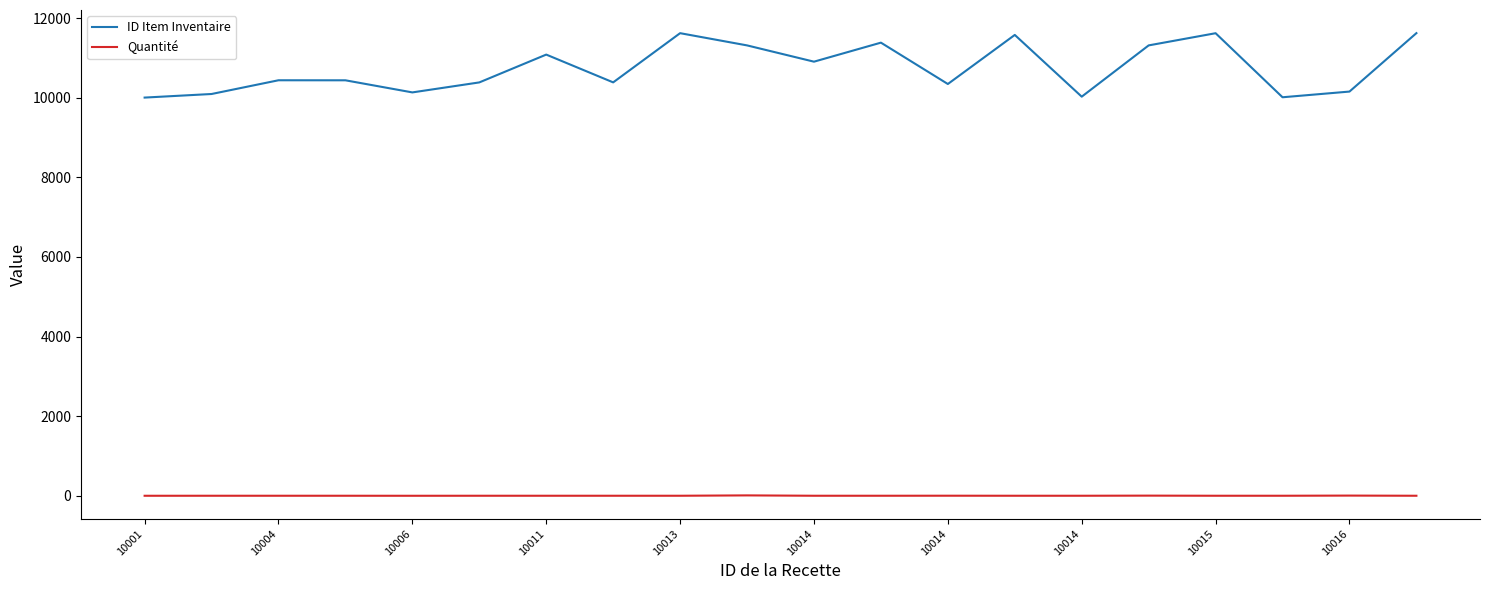

Which series has the largest range (max minus min)?

ID Item Inventaire